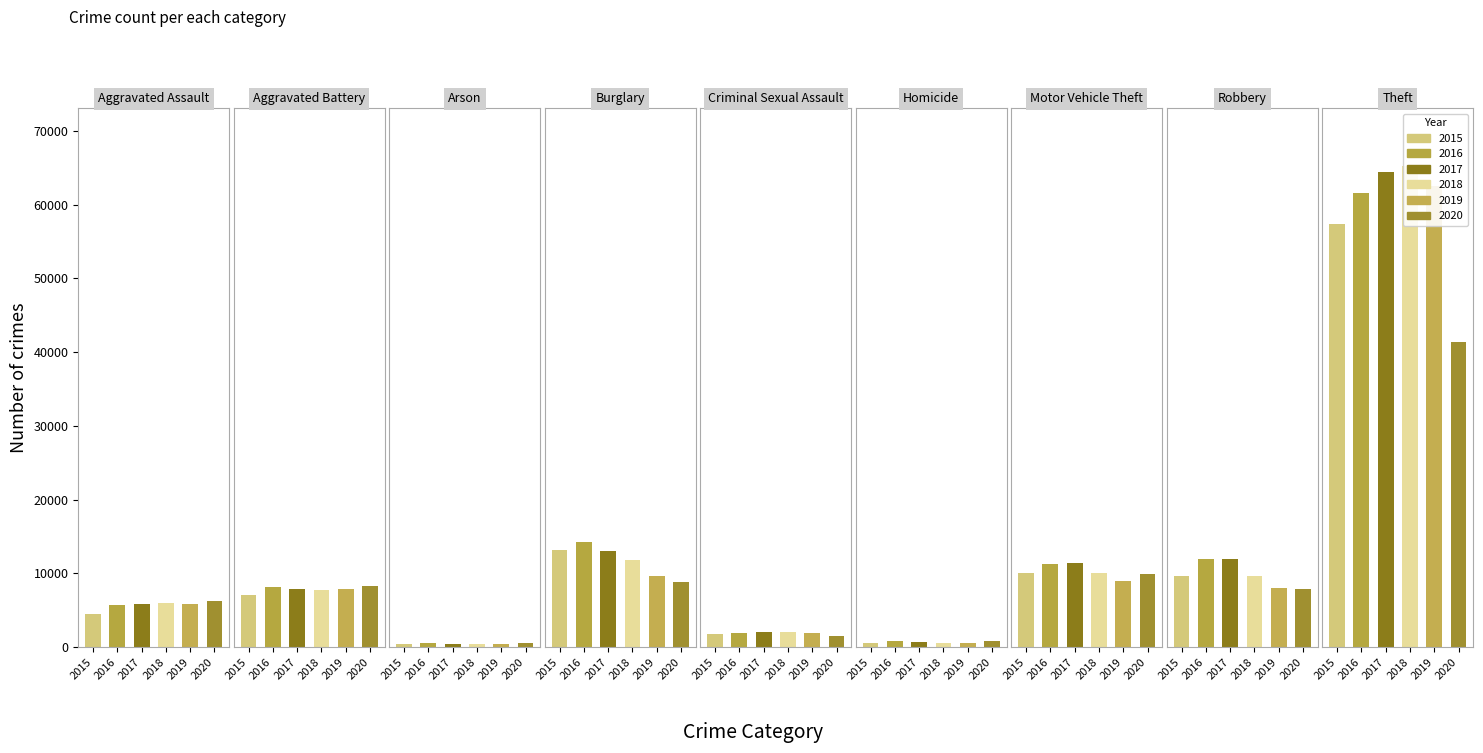

What is the greatest value displayed?

65290